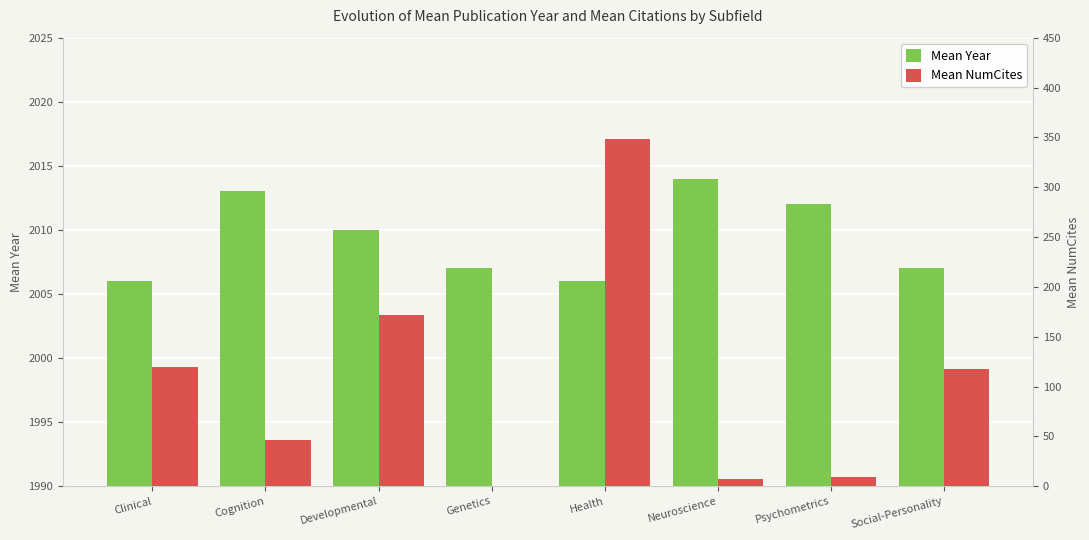

Rank the series at Genetics from lowest to highest value.

Mean NumCites, Mean Year